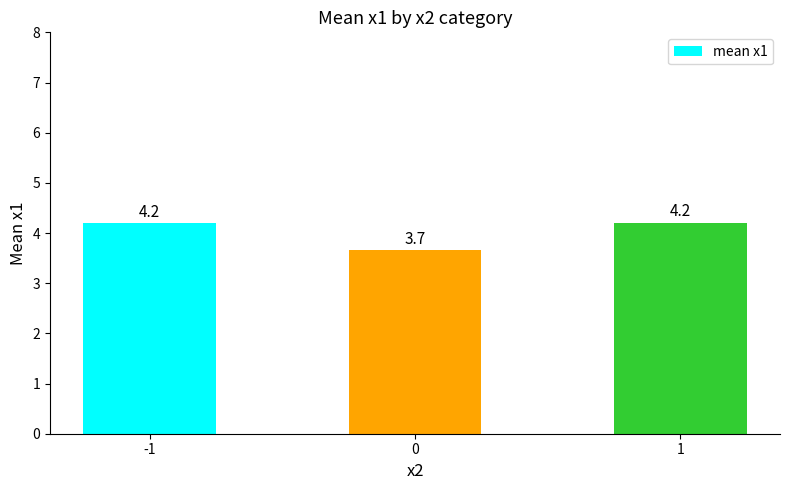

The value at 1 is 4.2. True or false?

True